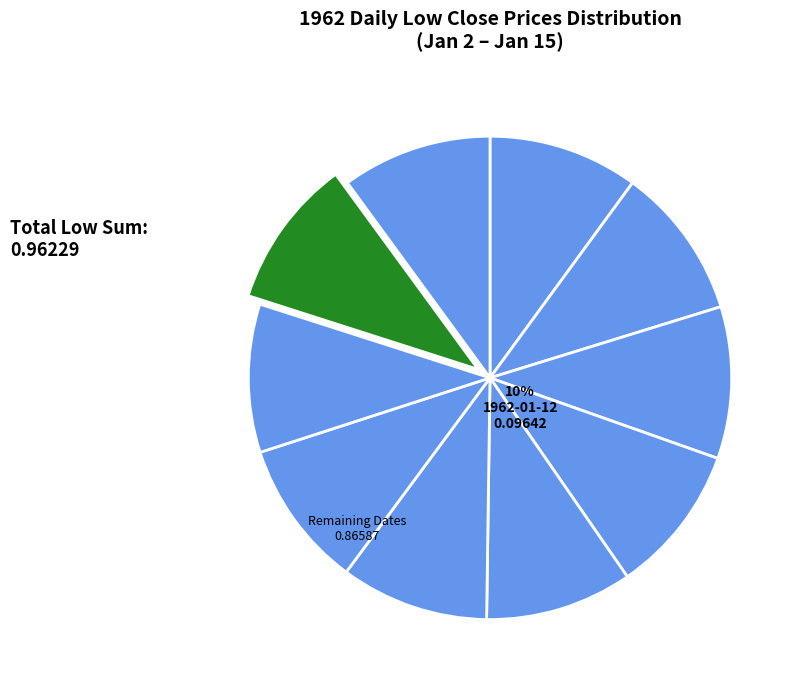

What is the smallest slice in the pie chart?

1962-01-08